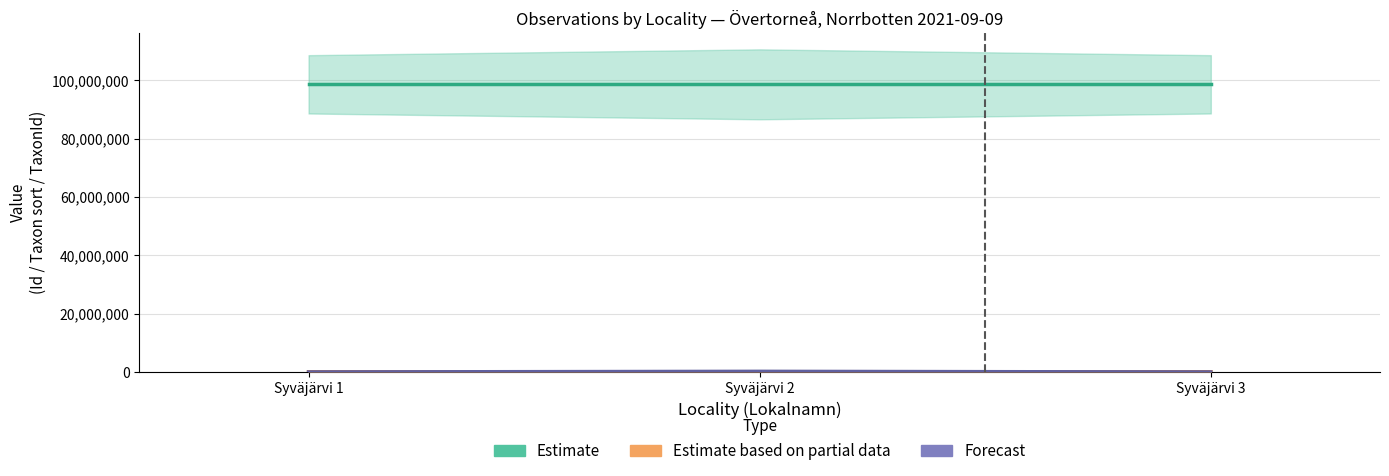

Is it true that Estimate based on partial data equals 96334 at Syväjärvi 2?

True